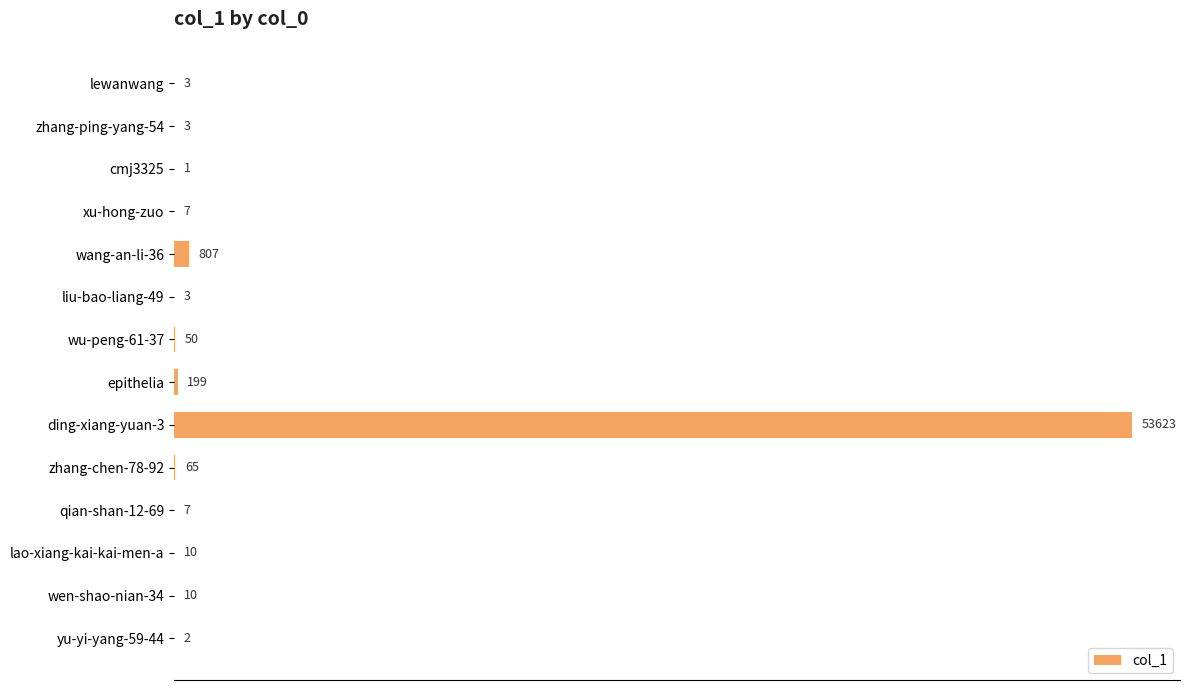

The chart shows a value of 3 at zhang-ping-yang-54. True or false?

True